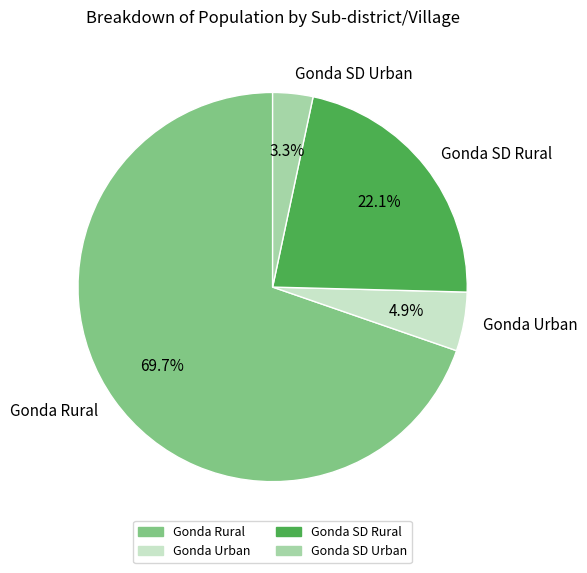

Does any single category account for the majority?

Yes